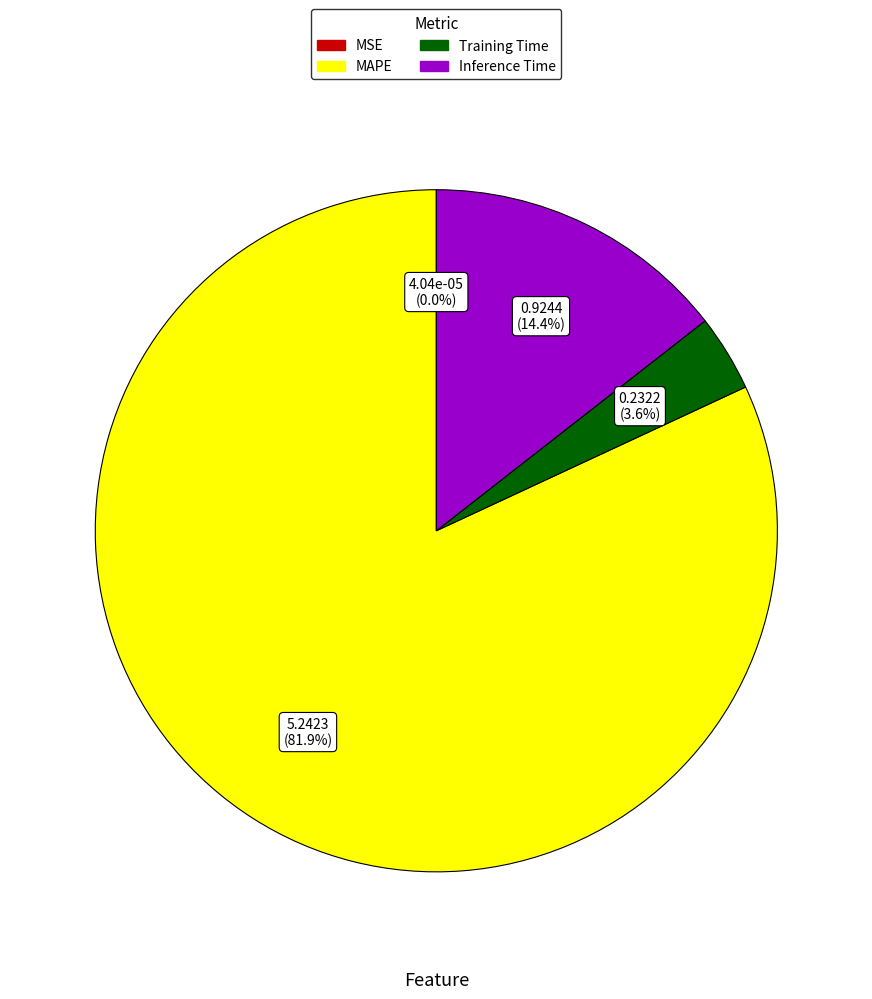

The MAPE slice represents 76% of the pie. True or false?

False